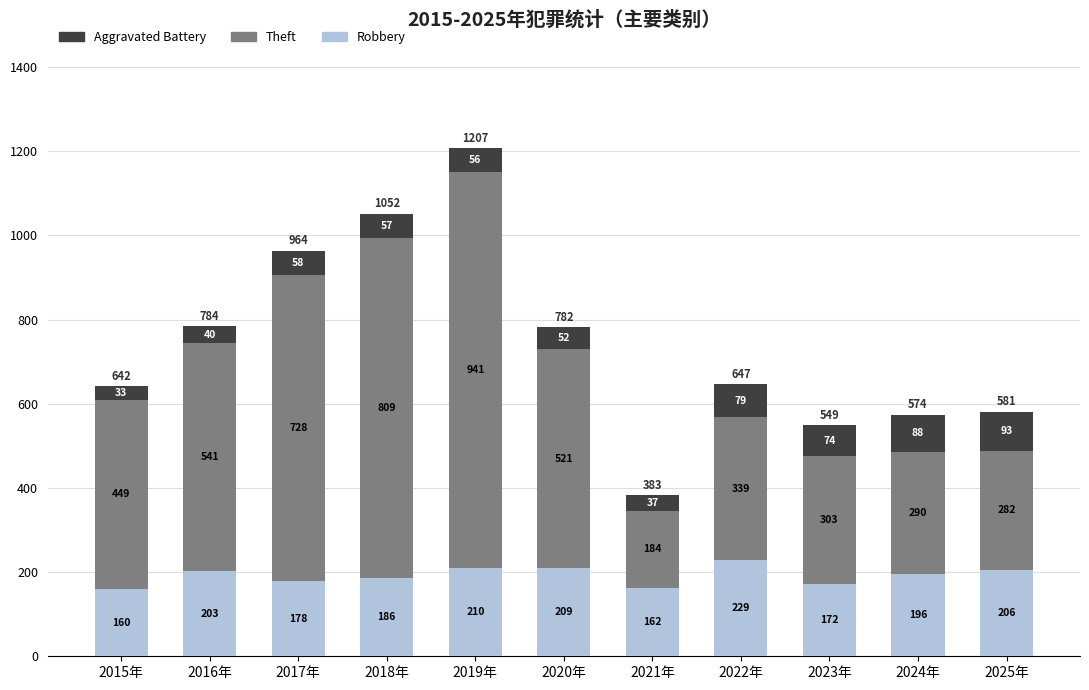

What is the average value of the Robbery series?

192